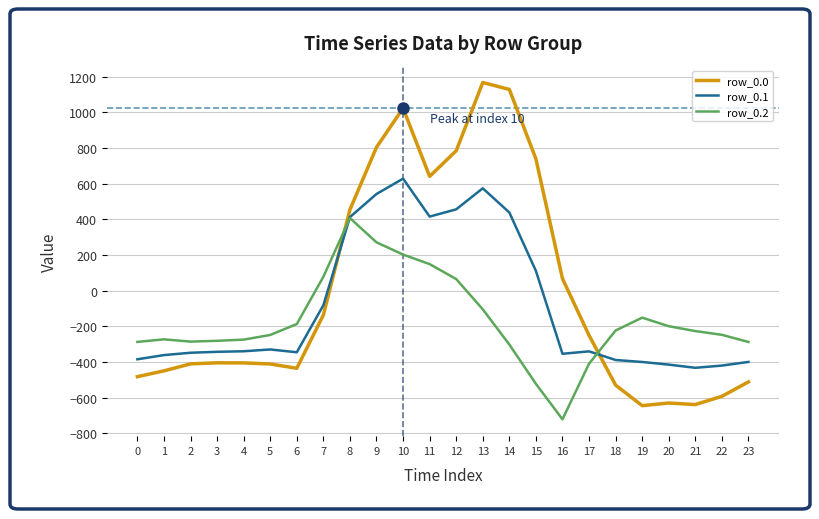

The row_0.1 series shows 177.4 at 15. True or false?

False